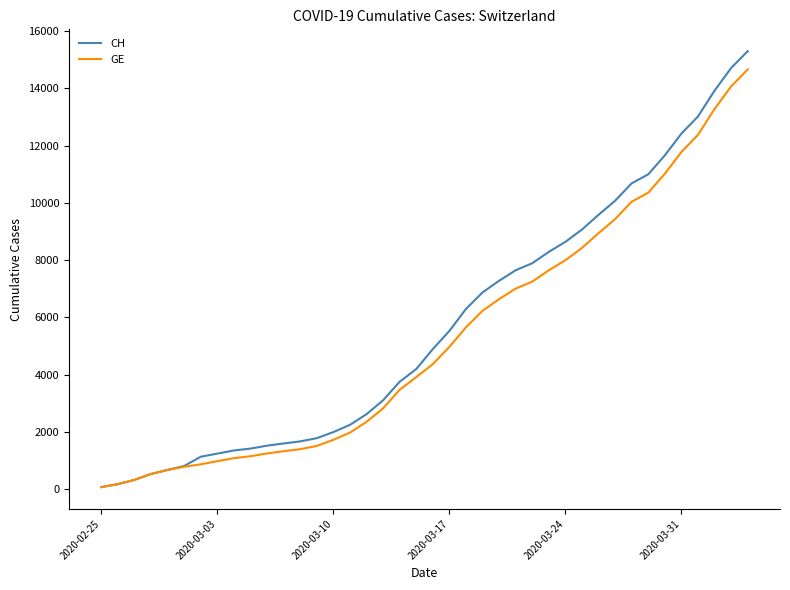

Which series has the largest range (max minus min)?

CH